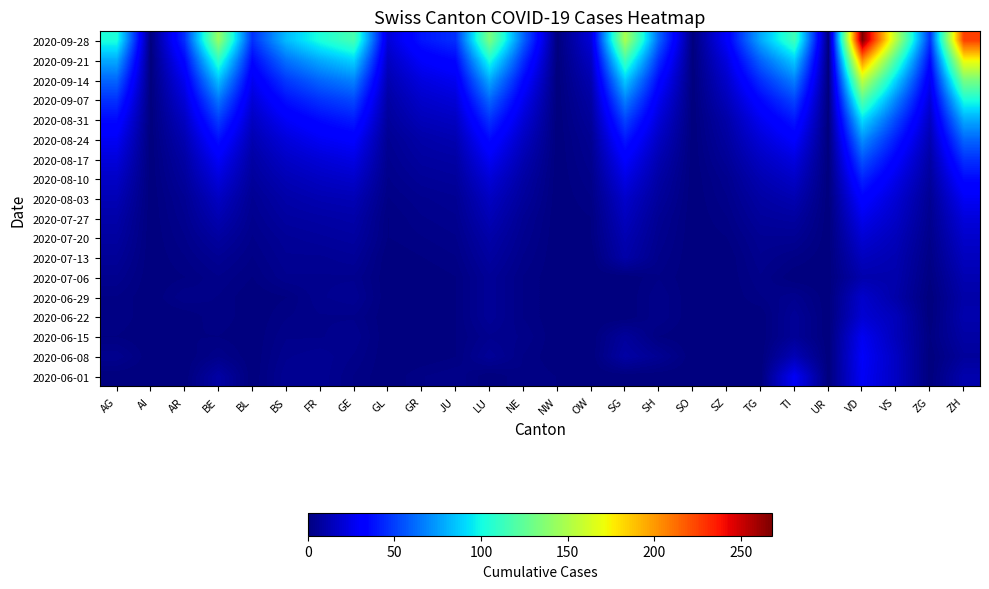

At which category does the chart reach its peak across all series?

VD